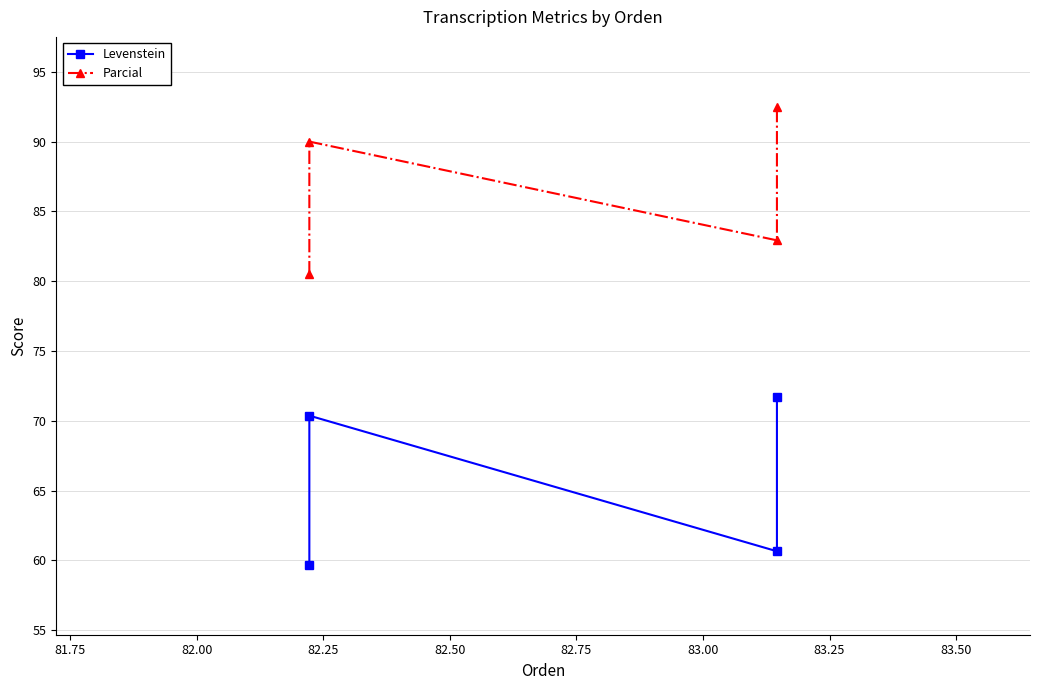

List the series in order of their overall mean, lowest first.

Levenstein, Parcial